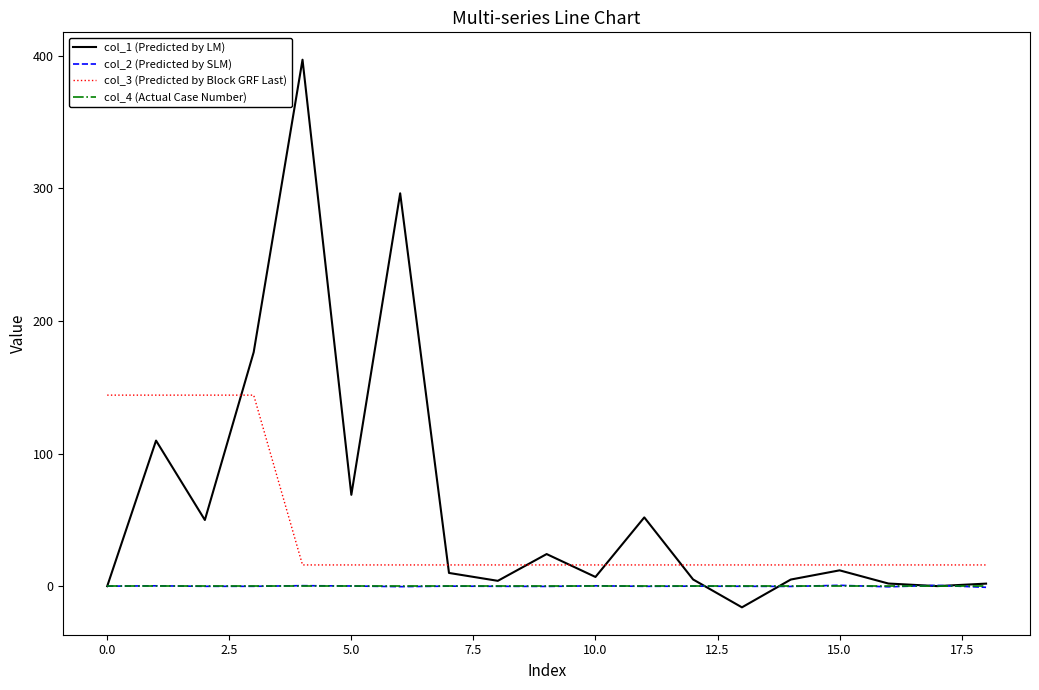

At how many categories does at least one series exceed 74?

6